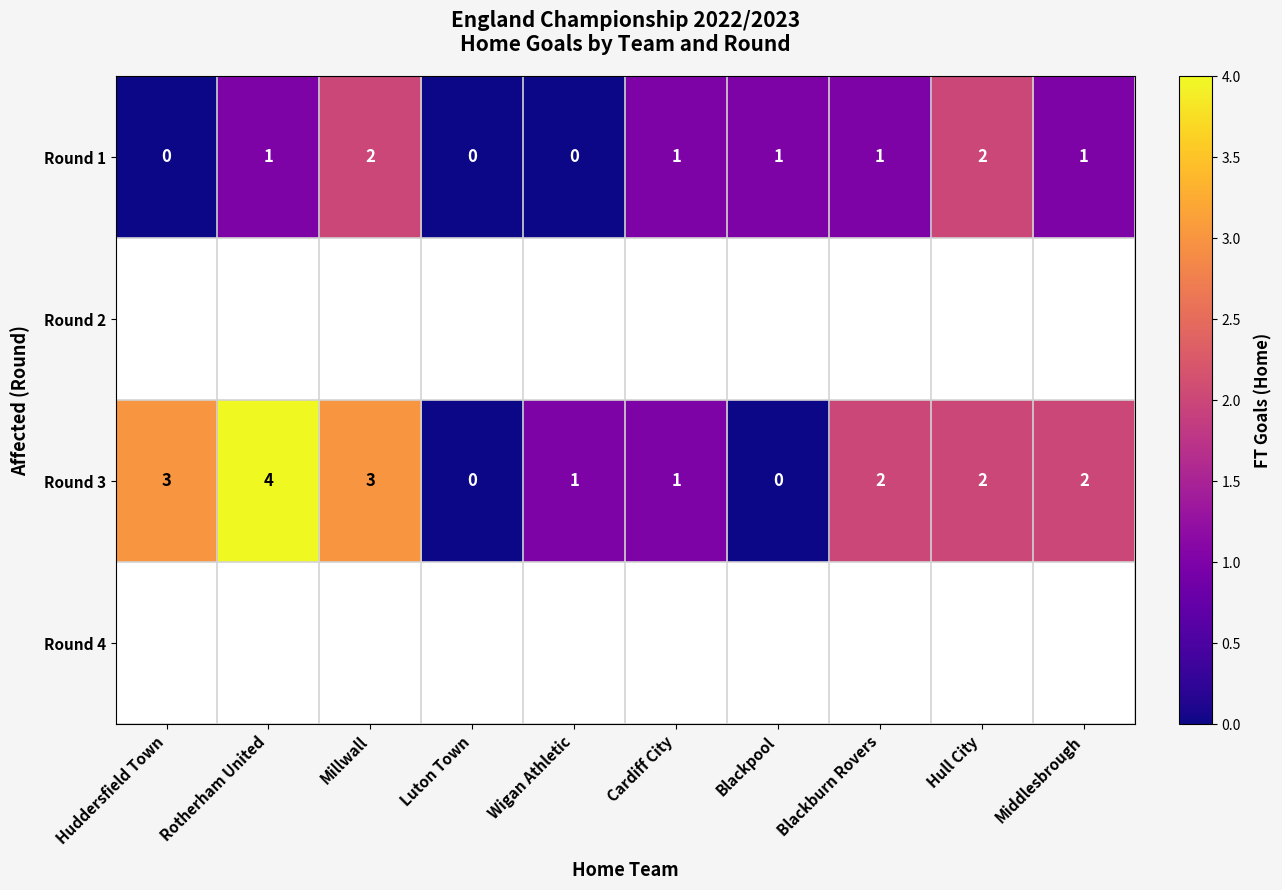

The value of Round 3 at Luton Town is 2.4. True or false?

False